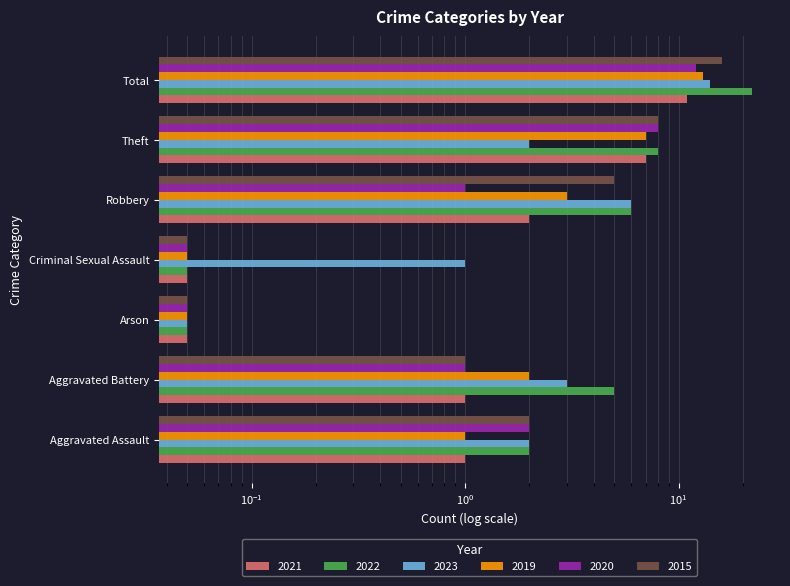

How many values in the 2021 series are below 1?

2